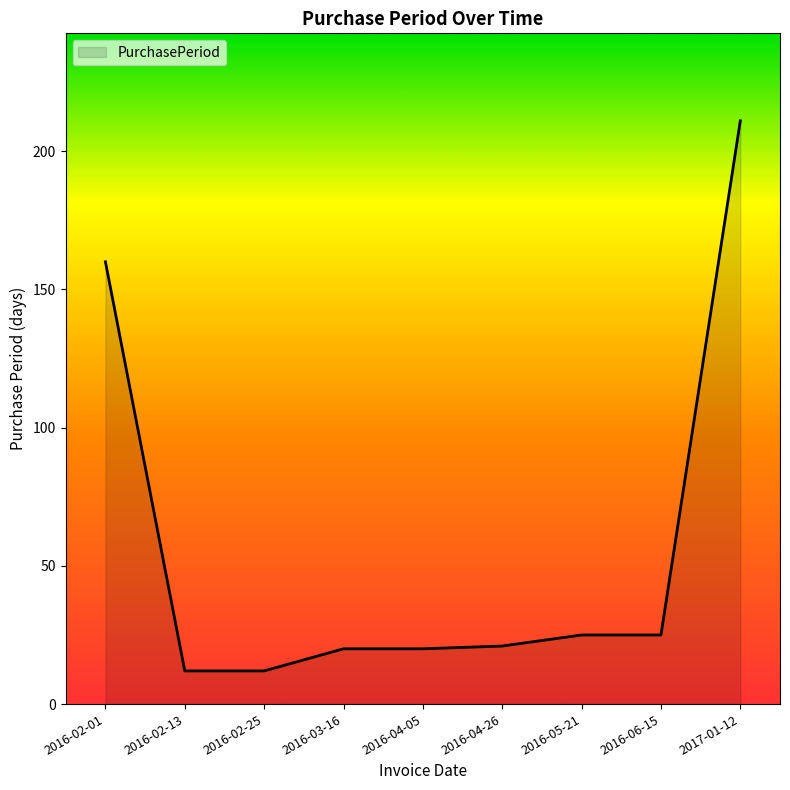

Read the value at 2016-03-16, to the nearest 10.

20